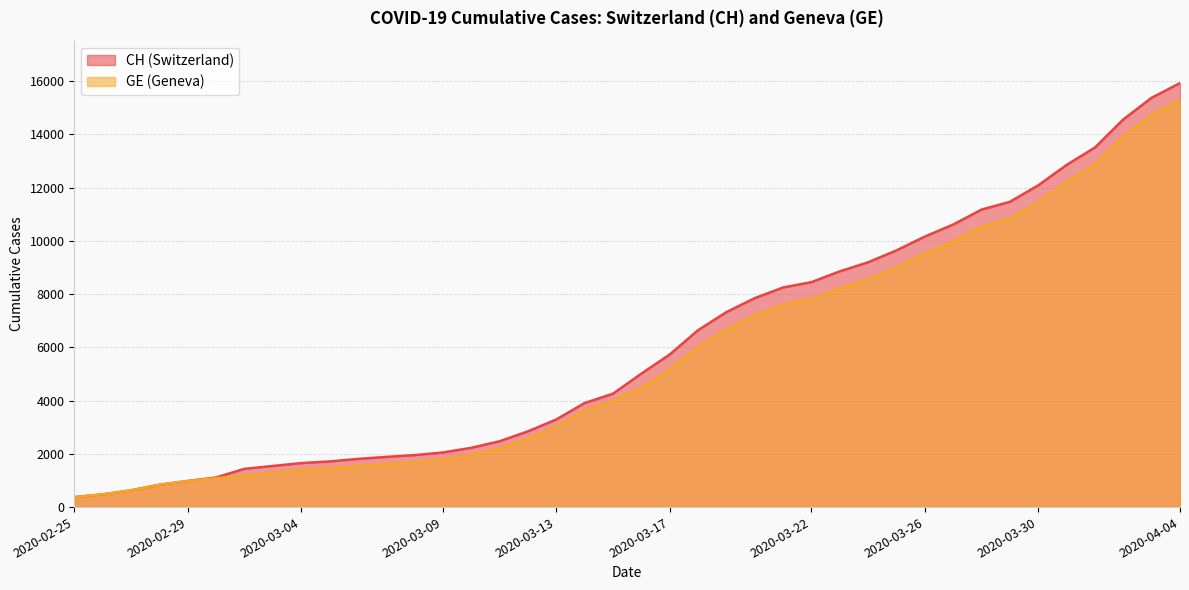

What is the difference between the maximum and minimum values in the GE series?

14909